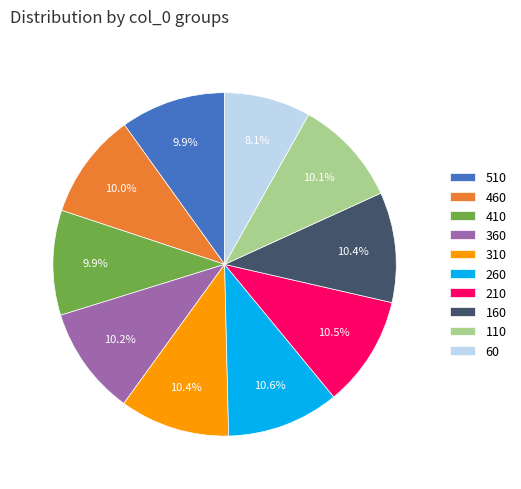

Which category has the smallest portion of the pie?

60